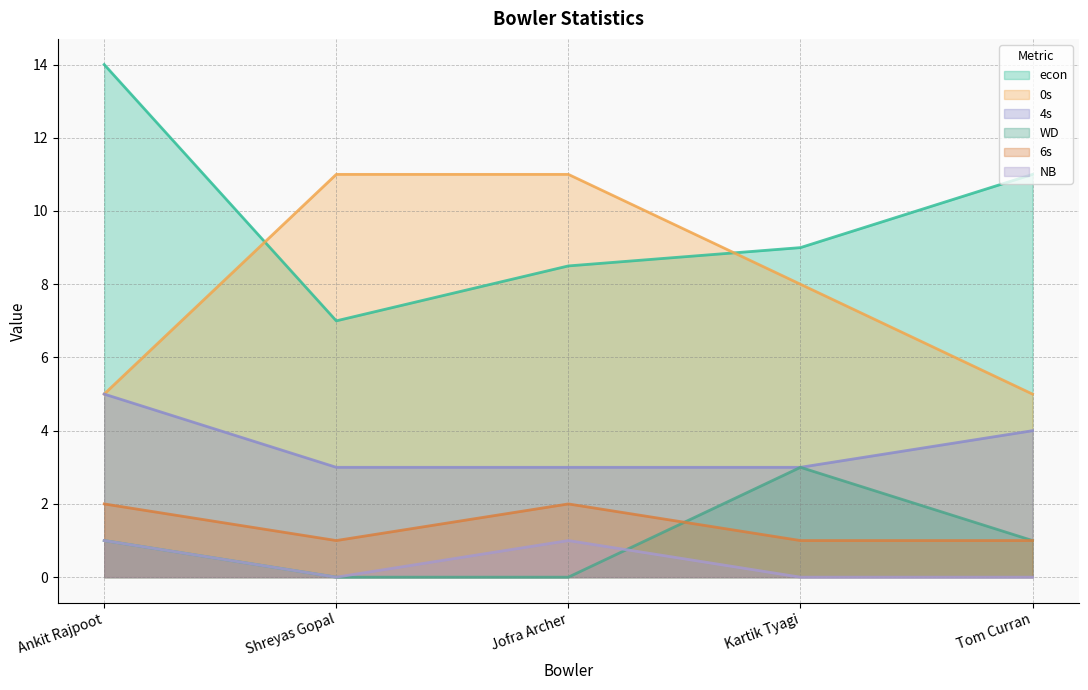

What is the label of the 2nd point from the left?

Shreyas Gopal